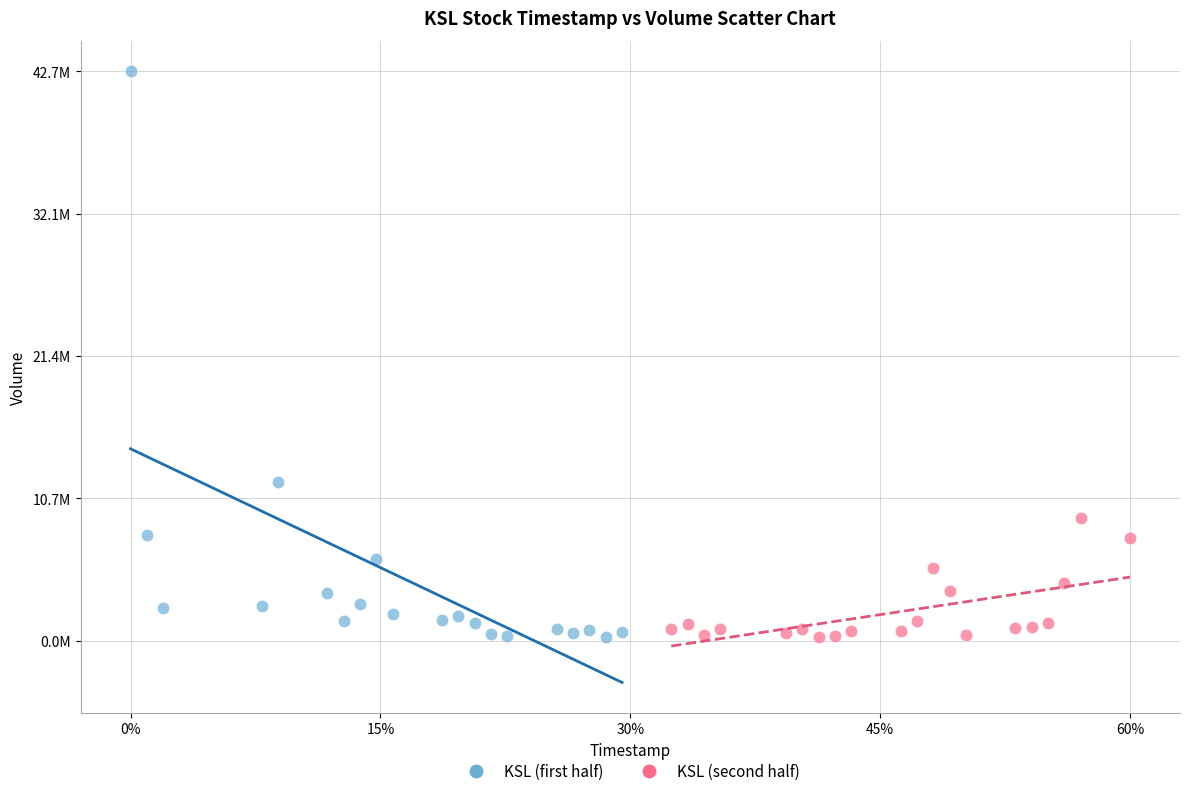

What are all the series names shown in the legend?

KSL (first half), KSL (second half)